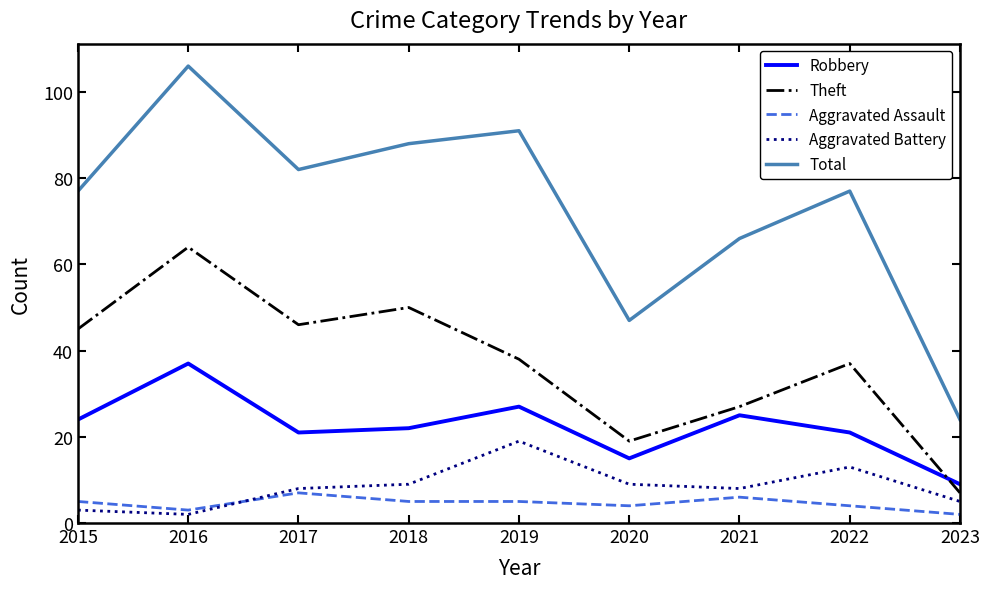

Reading left to right, transcribe all the data shown in this chart.

Robbery: 24	37	21	22	27	15	25	21	9
Theft: 45	64	46	50	38	19	27	37	7
Aggravated Assault: 5	3	7	5	5	4	6	4	2
Aggravated Battery: 3	2	8	9	19	9	8	13	5
Total: 77	106	82	88	91	47	66	77	24